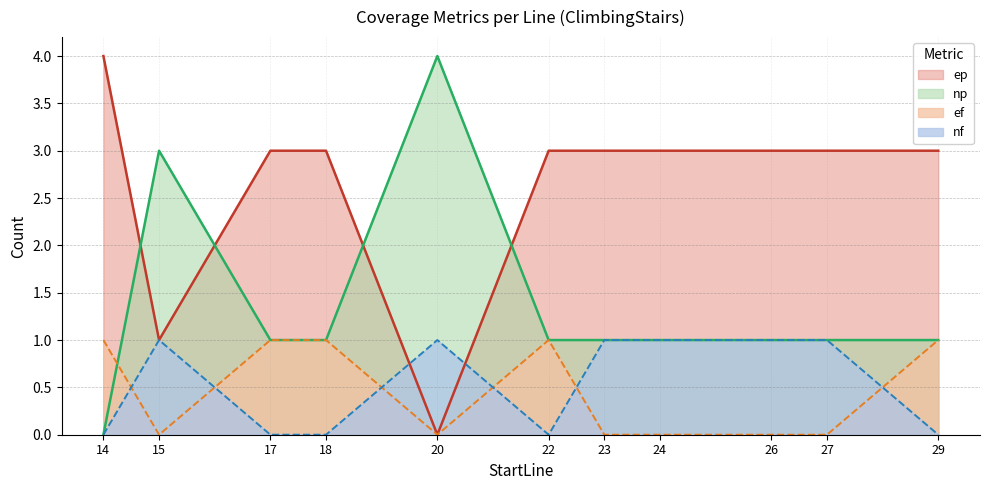

True or false: ep has a value of 3 at 27.

True